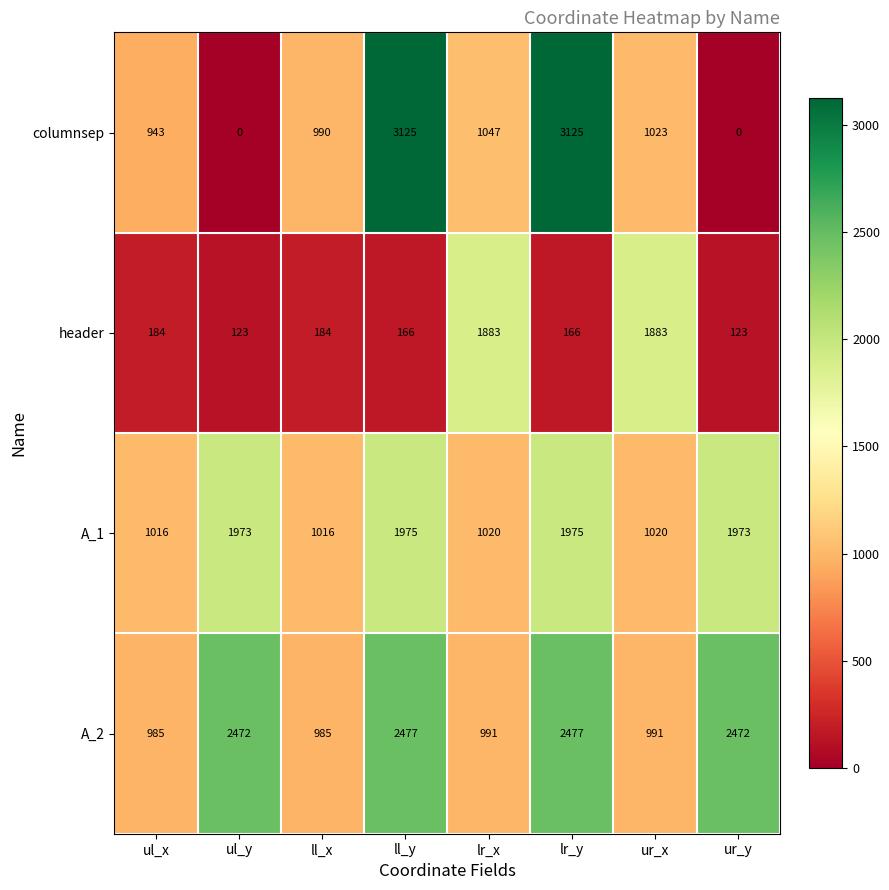

How many data points in columnsep are less than 1023?

4